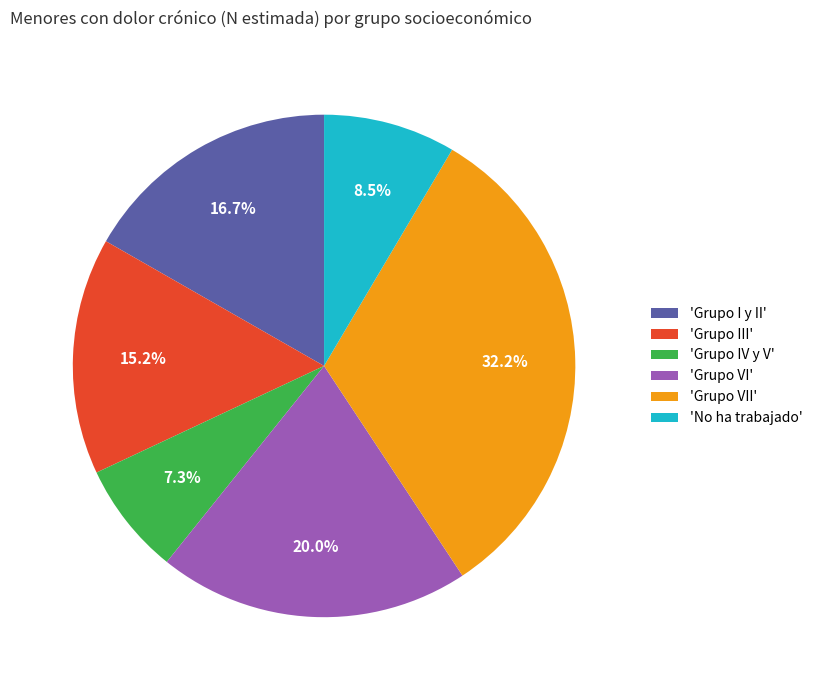

Rank the categories by value from lowest to highest.

'Grupo IV y V', 'No ha trabajado', 'Grupo III', 'Grupo I y II', 'Grupo VI', 'Grupo VII'